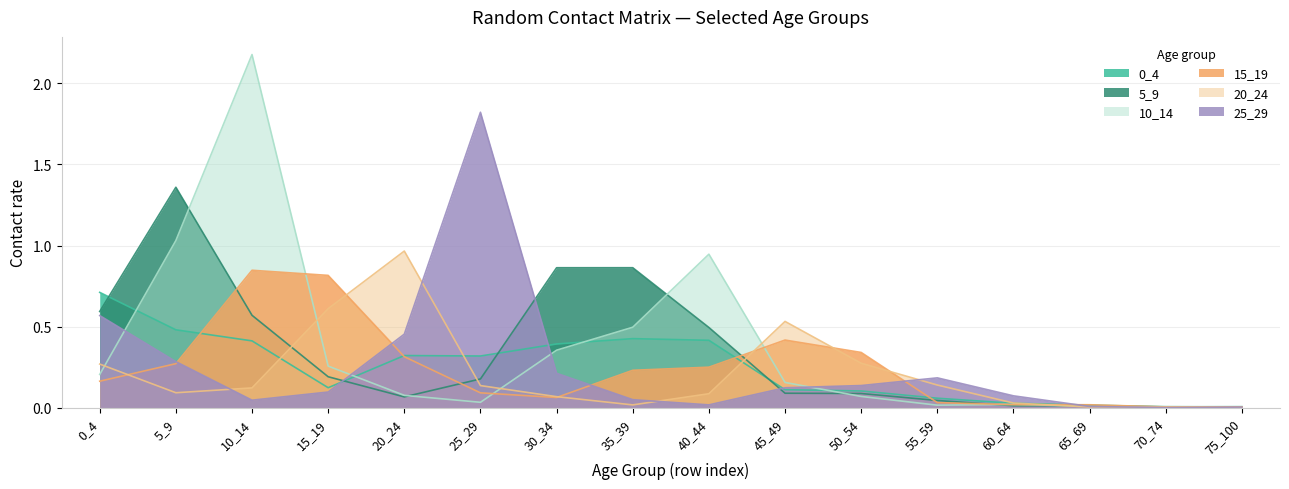

Which series changed the most between 55_59 and 70_74?

25_29